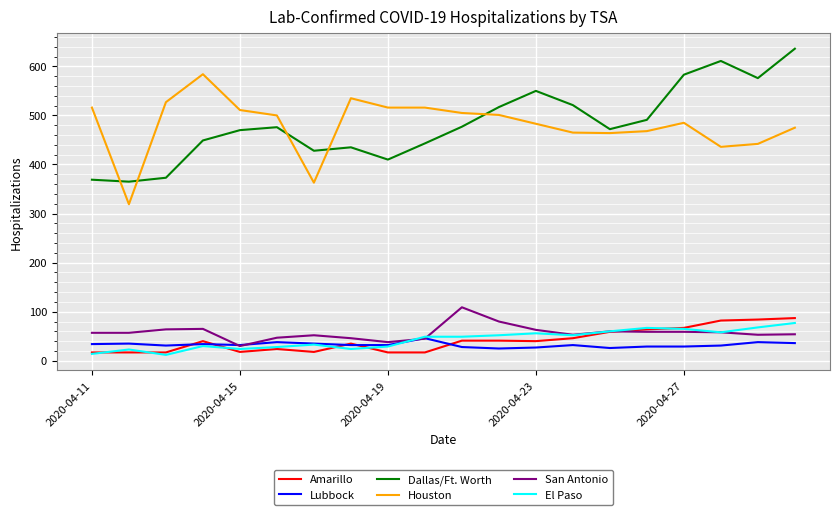

True or false: Dallas/Ft. Worth and El Paso intersect in this chart.

False